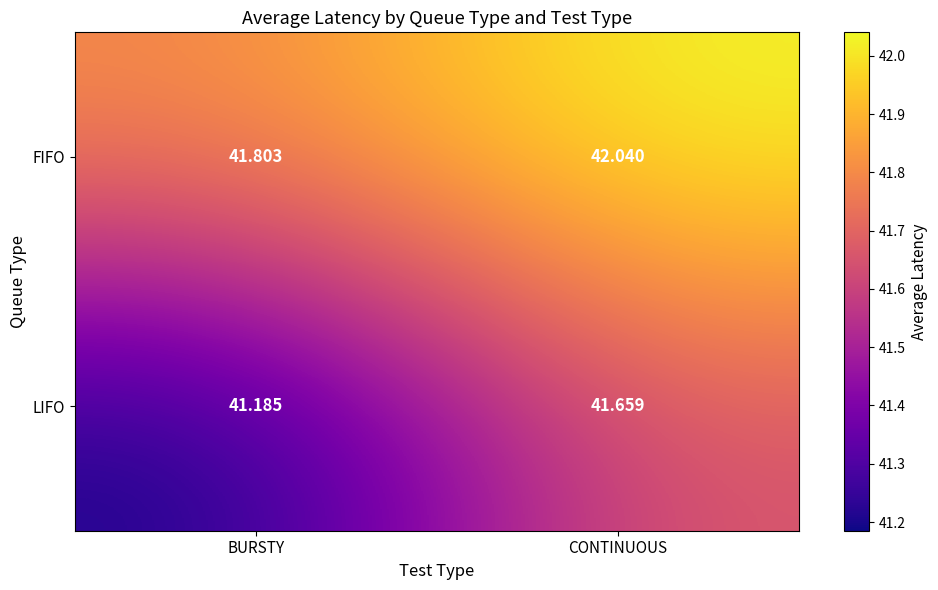

What is the difference between the highest and lowest values at BURSTY?

0.6